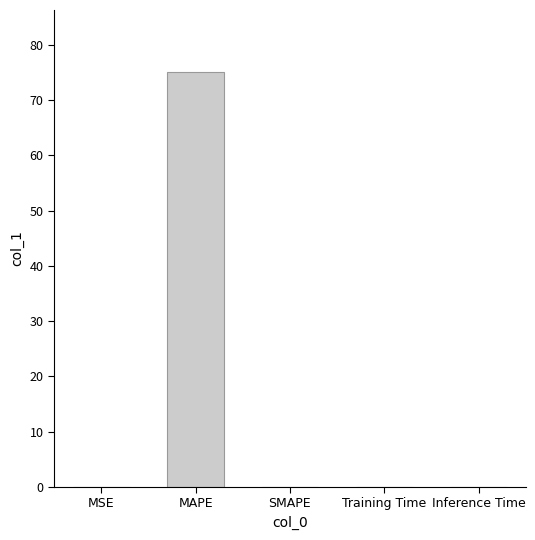

The chart shows a value of 0.0 at Training Time. True or false?

True